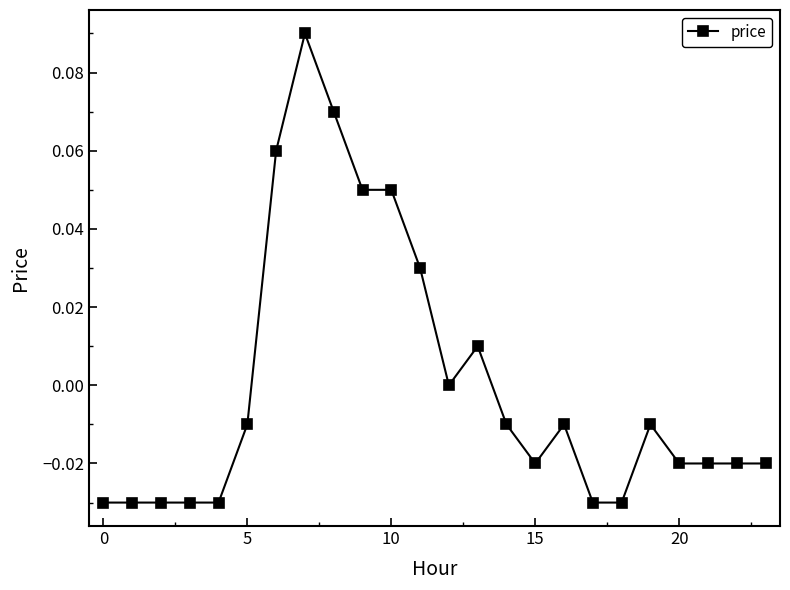

How many distinct data groups are displayed?

1